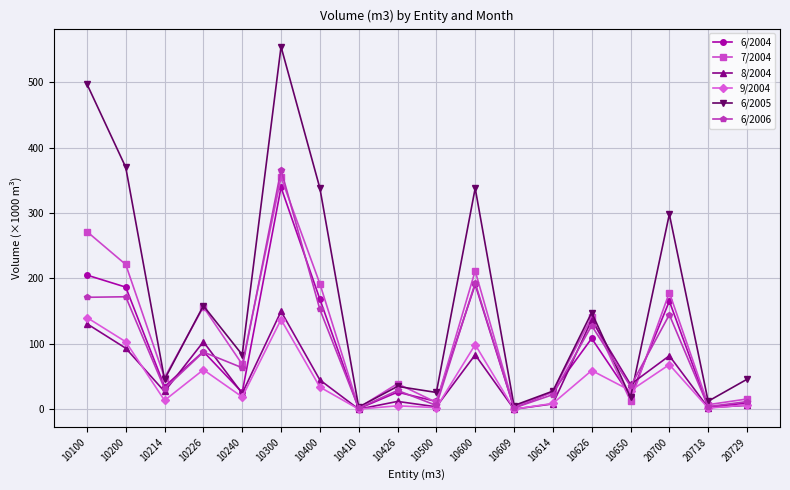

What is the difference between the maximum and minimum values in the 7/2004 series?

352.3